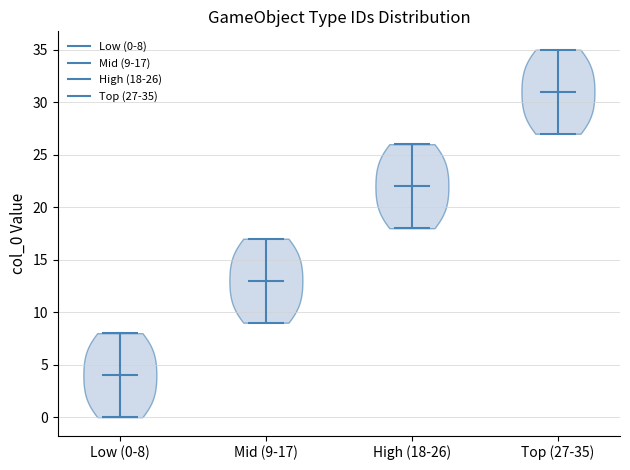

Which violin has the lowest median line?

Low (0-8)